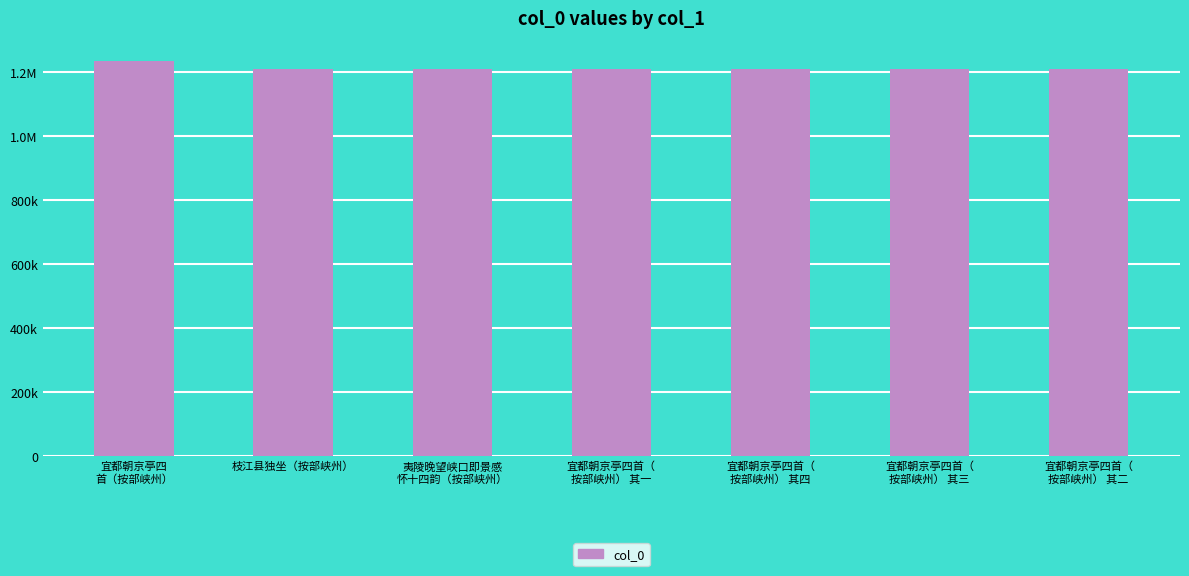

Reading right to left, what are all the values shown in this chart?

1208994	1208995	1208996	1208993	1208661	1208507	1235925